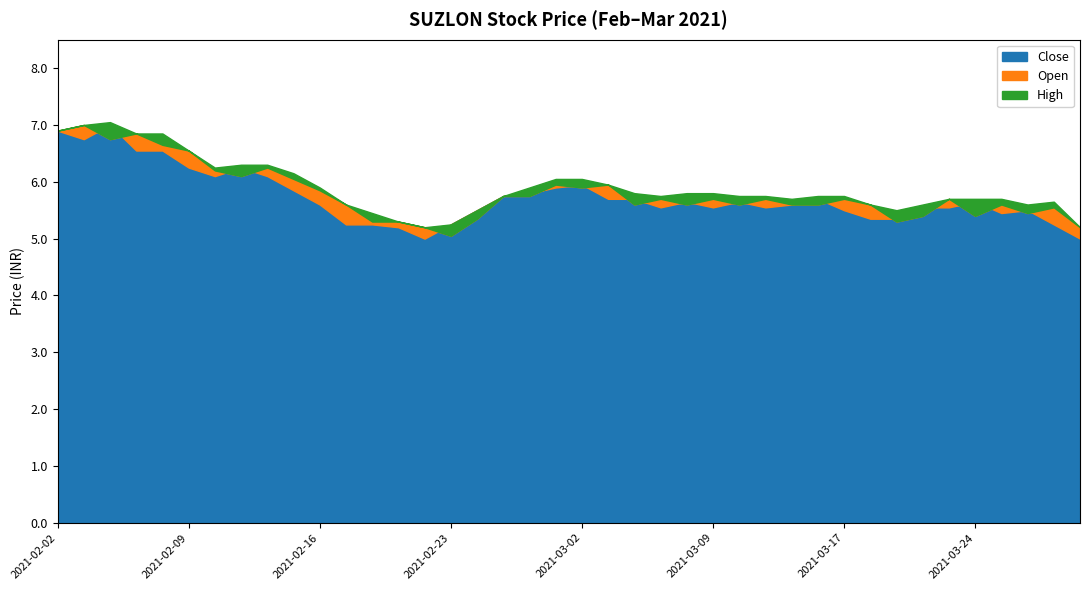

What is the label of the 7th point from the right?

2021-03-22